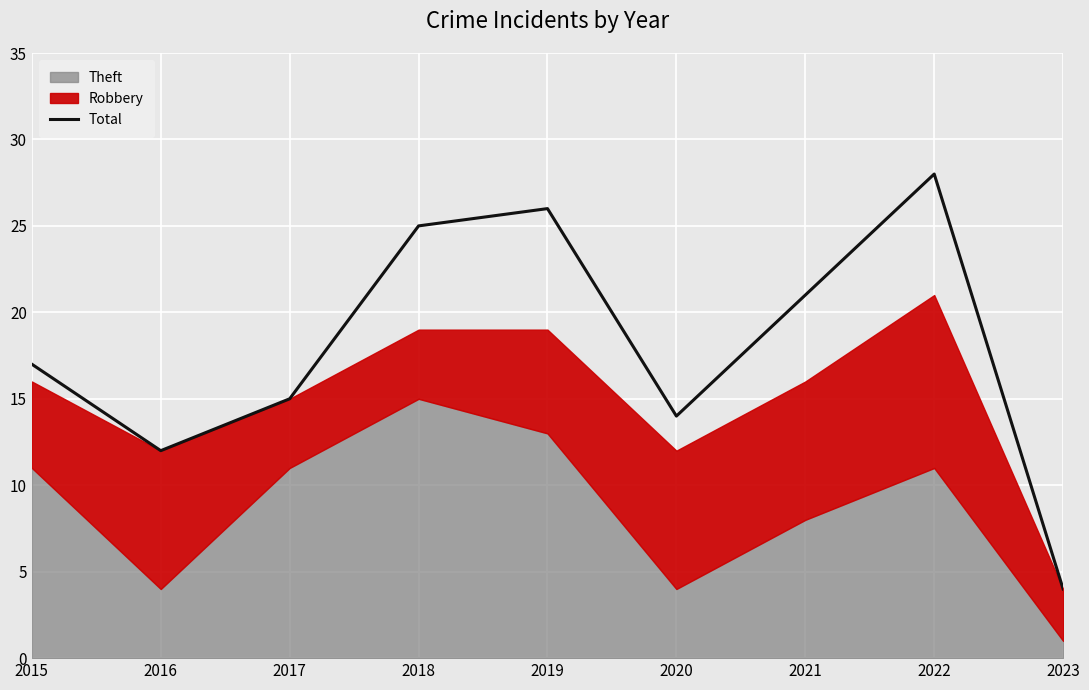

Approximately how many times larger is the value at 2016 compared to 2015?

0.7